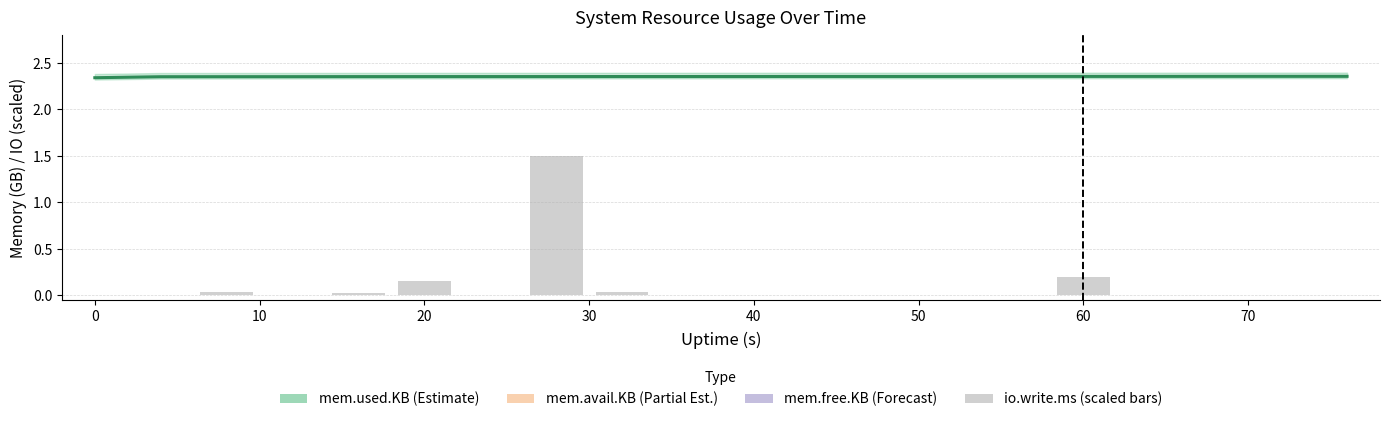

Which series has the largest total across all categories?

mem.used.KB